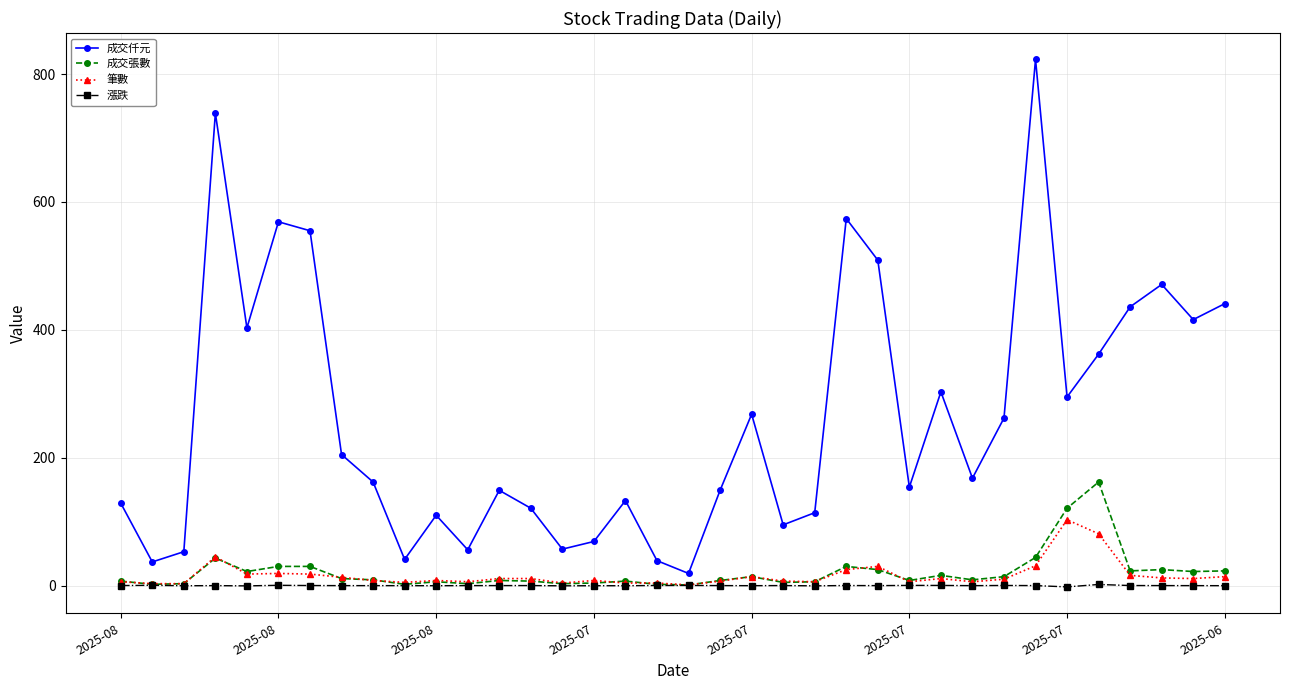

List the series in order of their peak value, lowest first.

漲跌, 筆數, 成交張數, 成交仟元